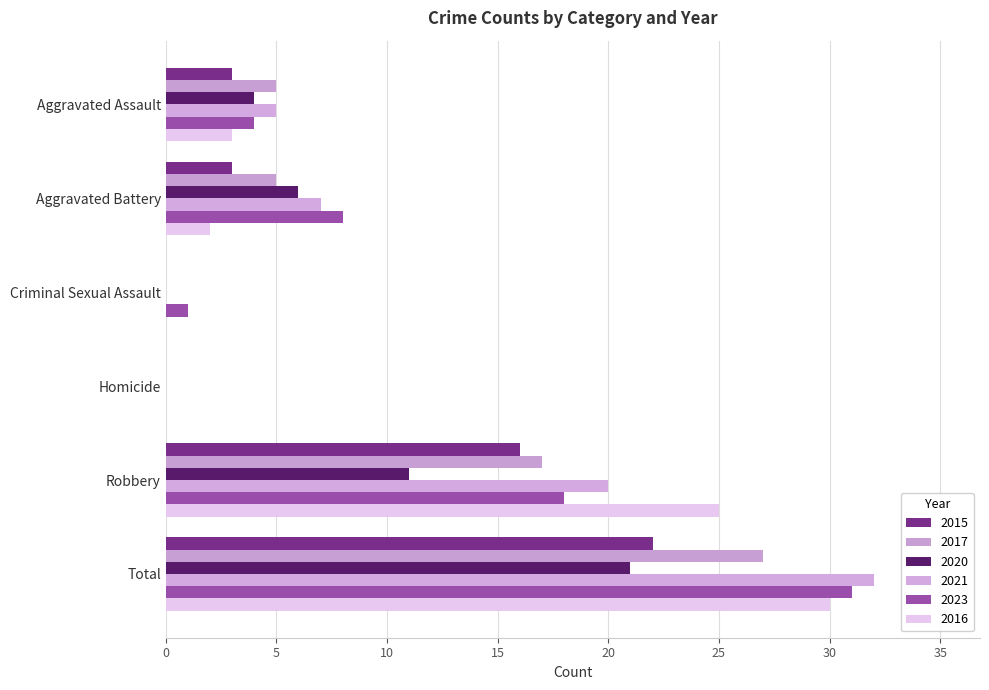

At Aggravated Assault, list the series in order from smallest to largest.

2015, 2016, 2020, 2023, 2017, 2021